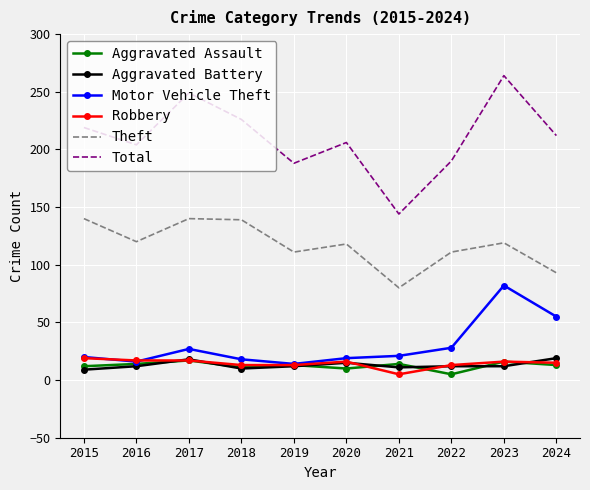

True or false: Aggravated Battery has more than 0 interior local peaks.

True